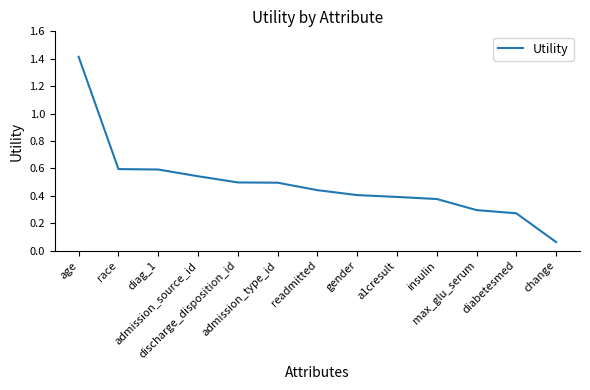

The chart shows a value of 0.7 at gender. True or false?

False